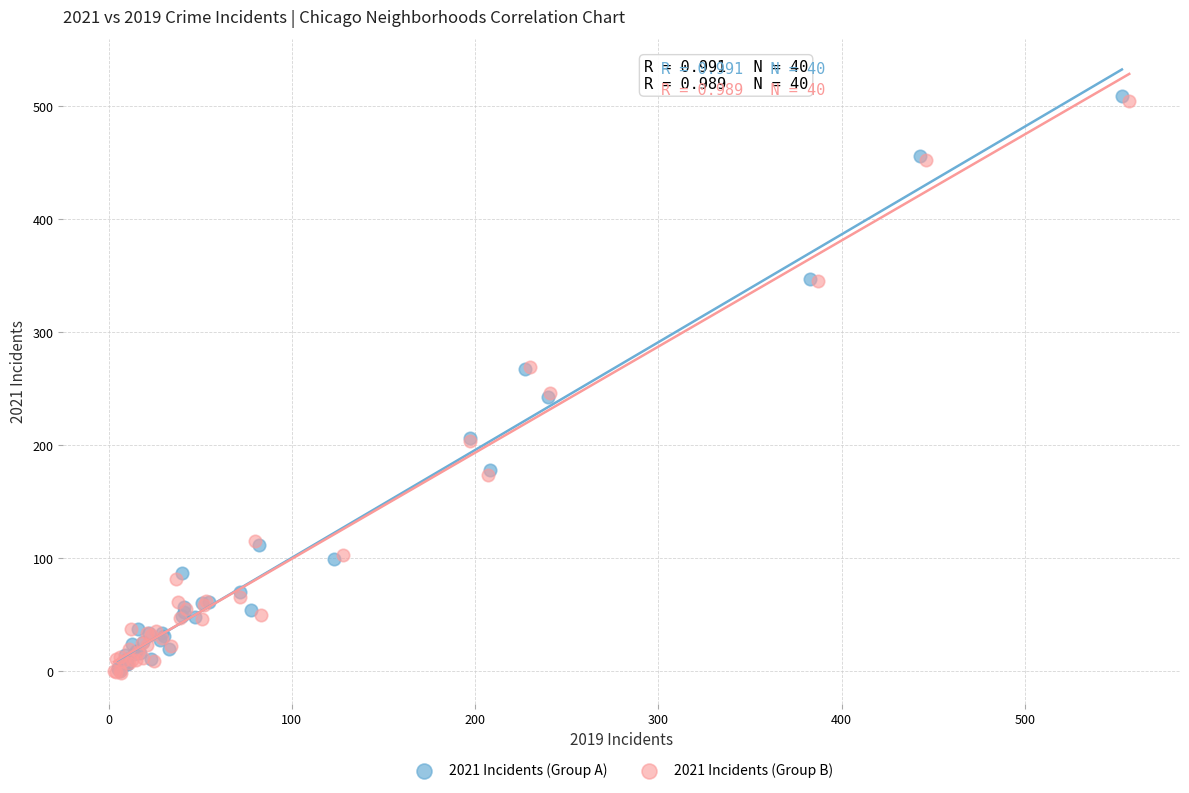

Which series has the widest spread of Y values?

2021 Incidents (Group A)